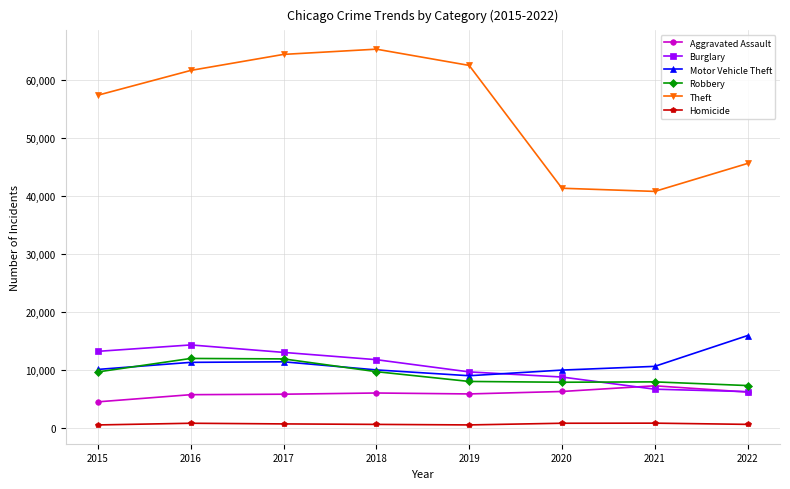

What is the approximate value of Robbery at 2016, to the nearest 100?

12000